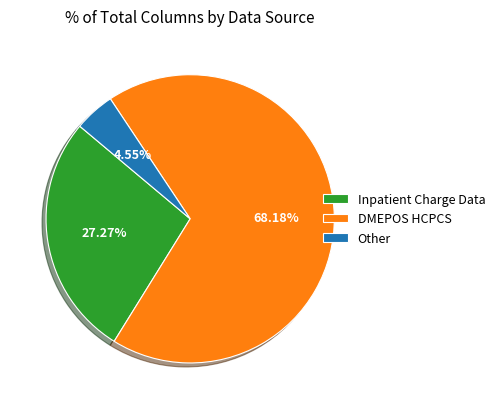

What portion of the pie excludes Other?

95.5%